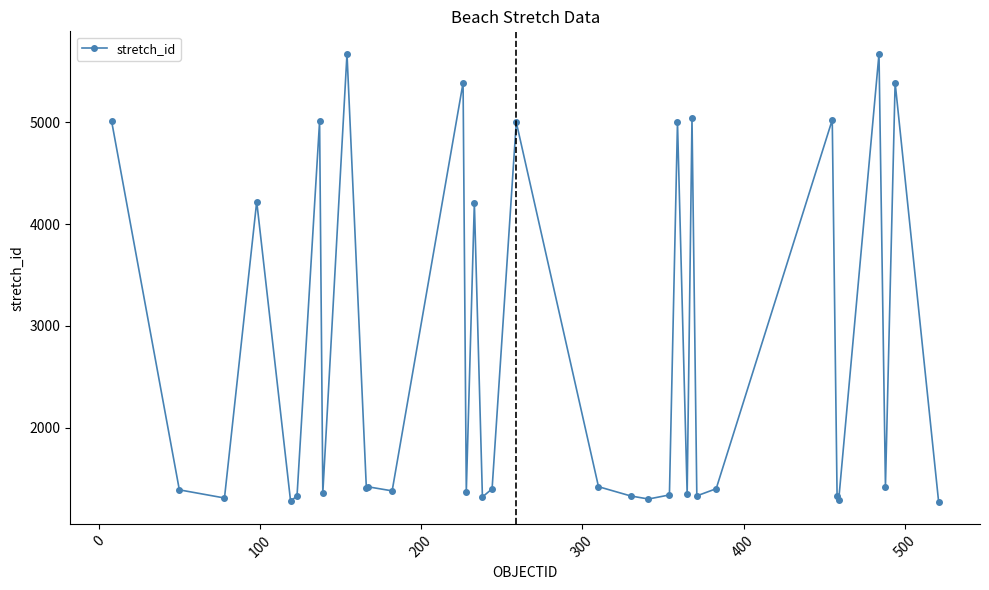

What is the difference between the maximum and minimum values?

4400